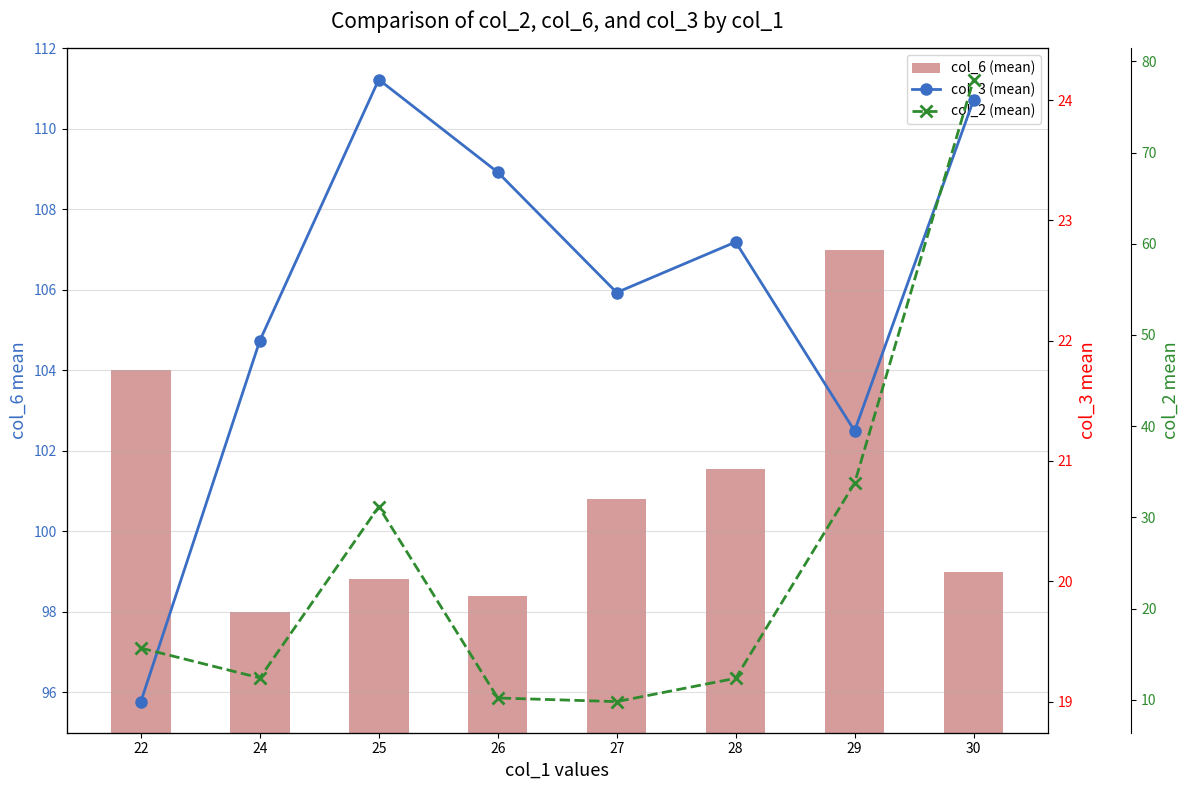

Reading right to left, what are all the values shown in this chart?

col_6 (mean): 99.0	107.0	101.5	100.8	98.4	98.8	98.0	104.0
col_3 (mean): 24.0	21.2	22.8	22.4	23.4	24.2	22.0	19.0
col_2 (mean): 78.0	33.8	12.4	9.8	10.2	31.2	12.4	15.7